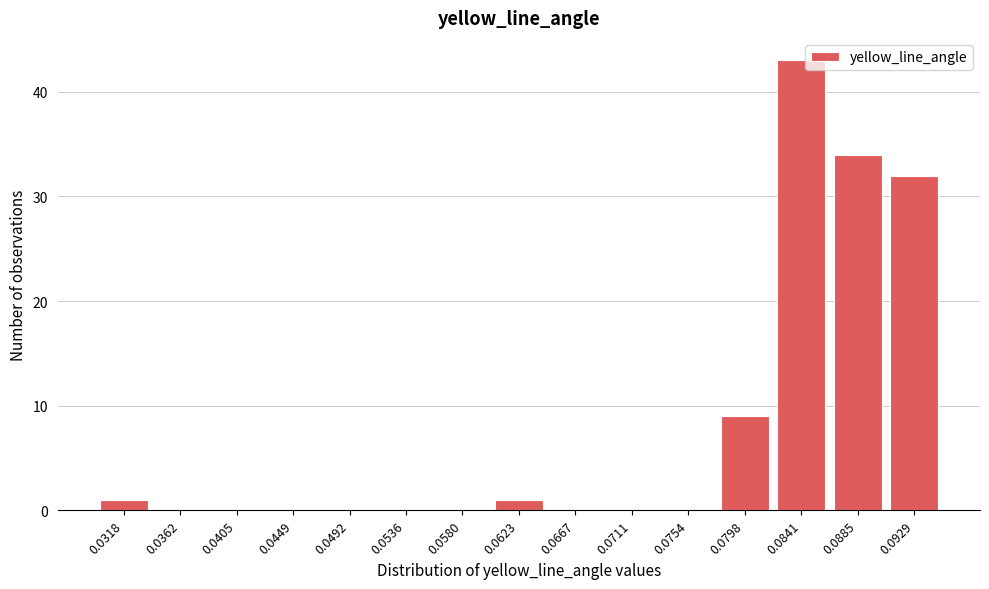

Reading left to right, list all the values displayed in this chart.

0.0318=1	0.0362=0	0.0405=0	0.0449=0	0.0492=0	0.0536=0	0.0580=0	0.0623=1	0.0667=0	0.0711=0	0.0754=0	0.0798=9	0.0841=43	0.0885=34	0.0929=32